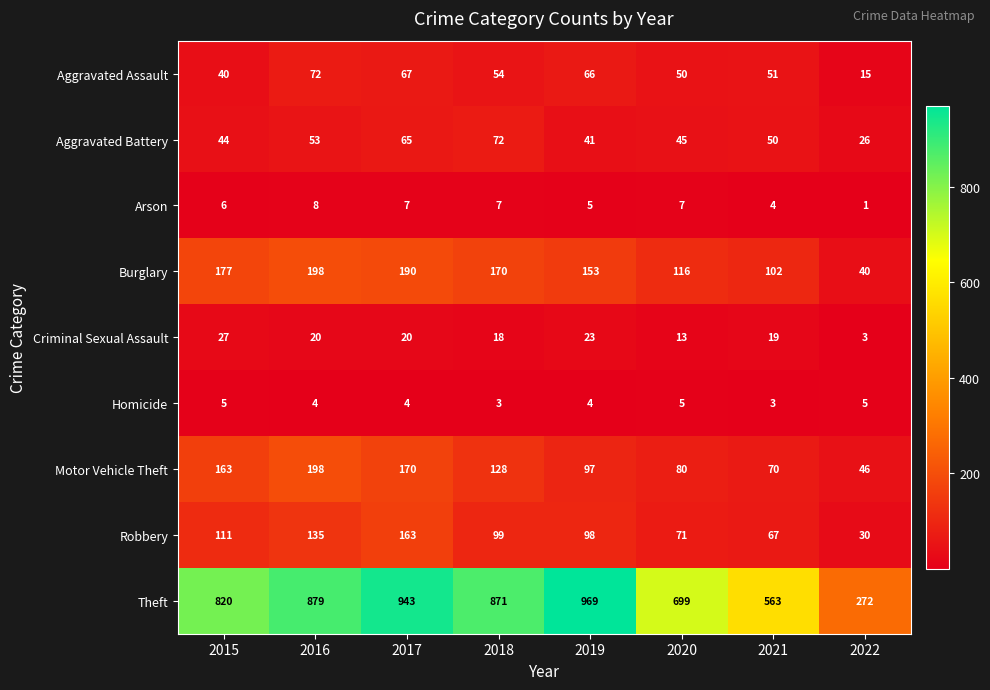

Which series has the widest spread of values?

Theft